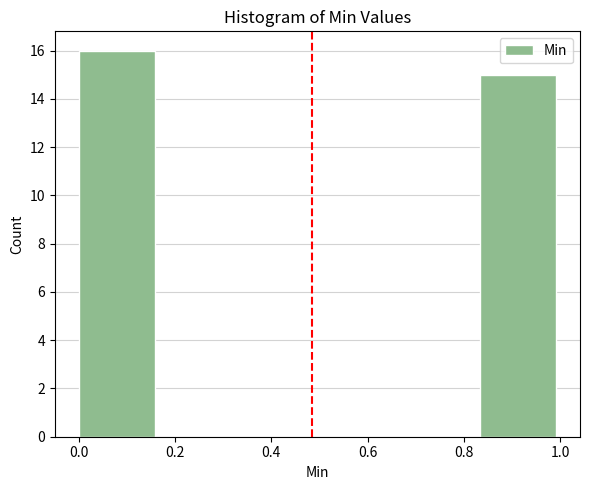

Reading left to right, list every bar in this chart as the range it spans on the x-axis followed by its height. Neither the bar edges nor the heights are printed on the chart, so give them approximately, as read against the axes.

0.00 to 0.16: 16
0.16 to 0.34: 0
0.34 to 0.50: 0
0.50 to 0.66: 0
0.66 to 0.84: 0
0.84 to 1.00: 15